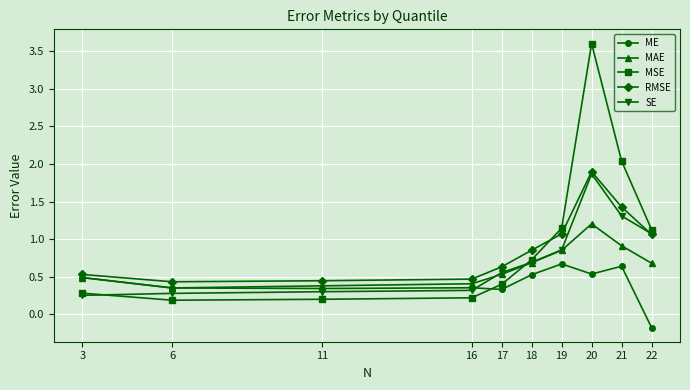

Rank the series by their maximum value, from lowest to highest.

ME, MAE, SE, RMSE, MSE